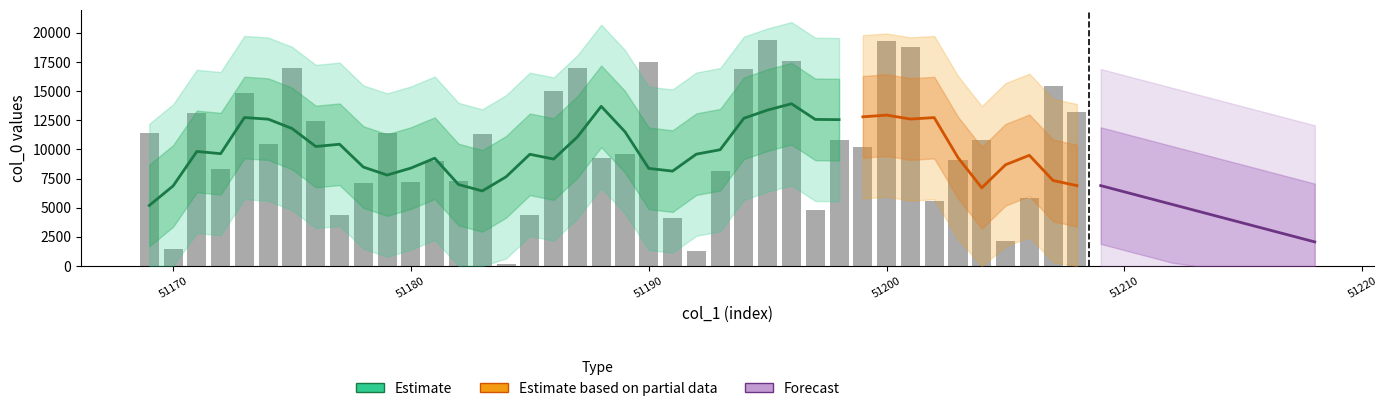

What is the change in value from 51189 to 51204?

+1173